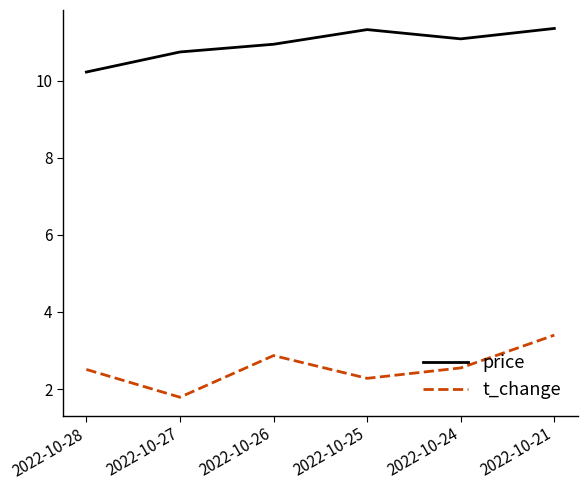

The t_change series shows 2.3 at 2022-10-25. True or false?

True